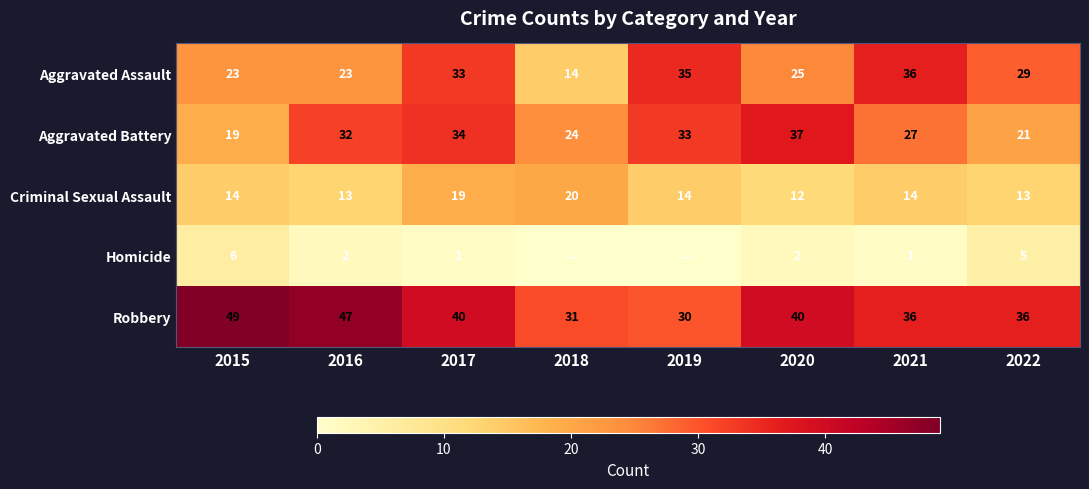

Which series changed the most between 2020 and 2021?

Aggravated Assault